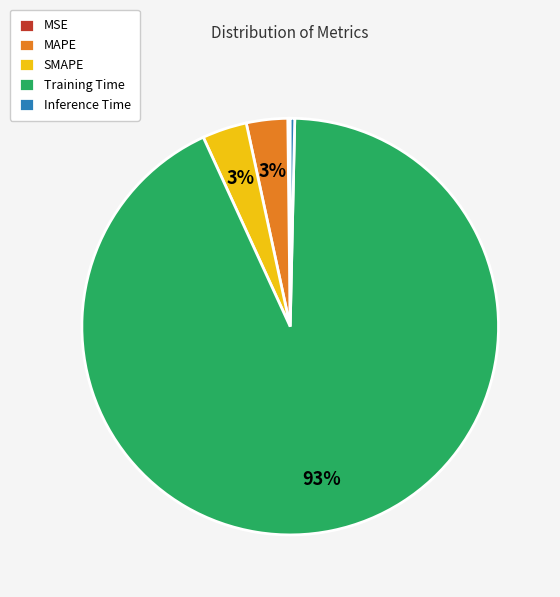

Is the sum of Training Time and SMAPE greater than half?

Yes